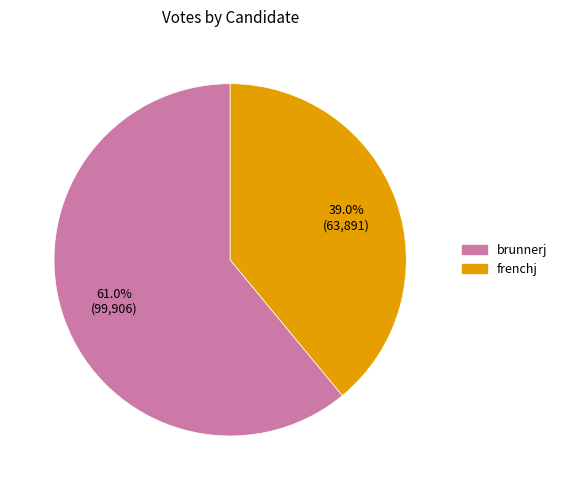

What is the ratio of the value at brunnerj to the value at frenchj?

1.6